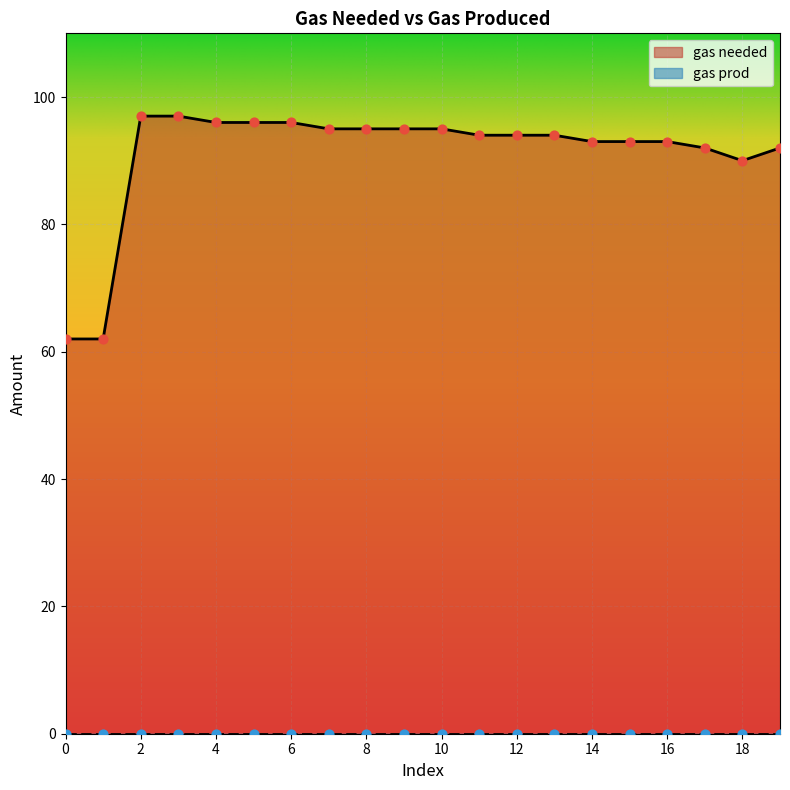

What is the change in value from 2 to 6?

-1